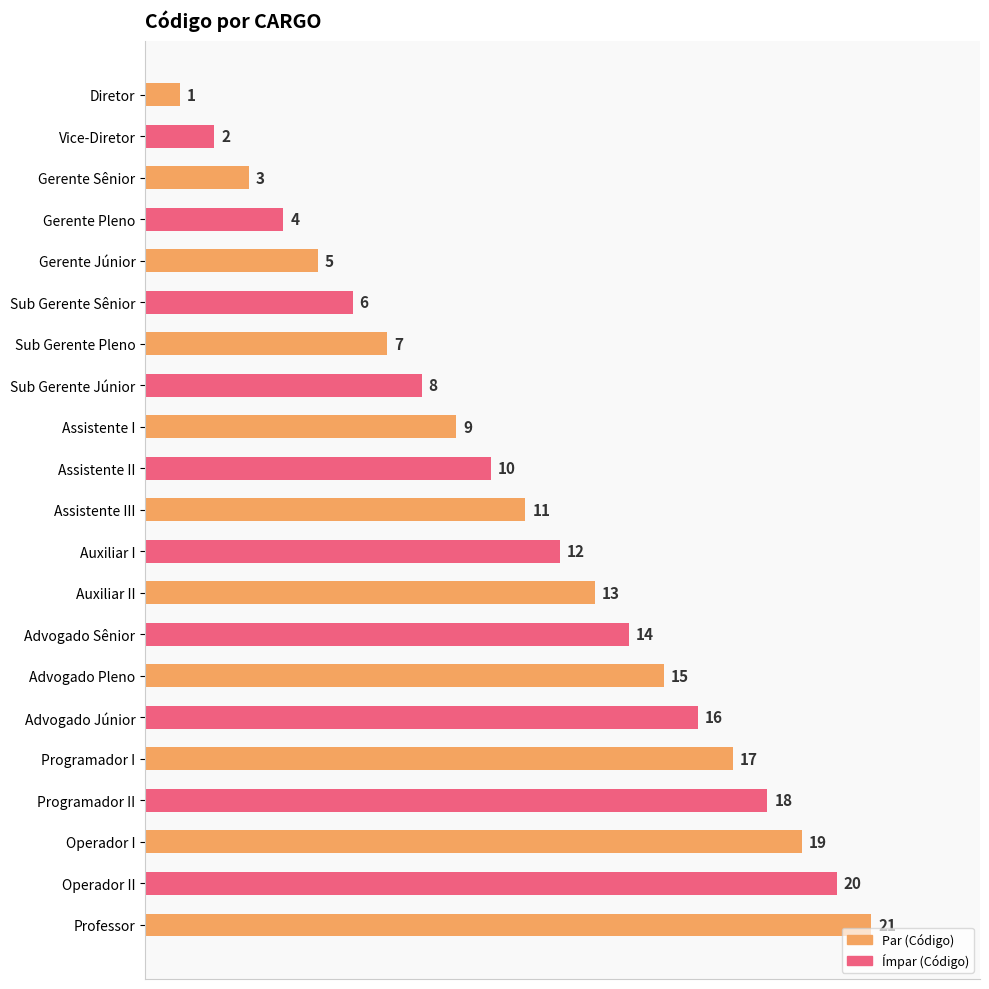

What is the sum of all values?

231